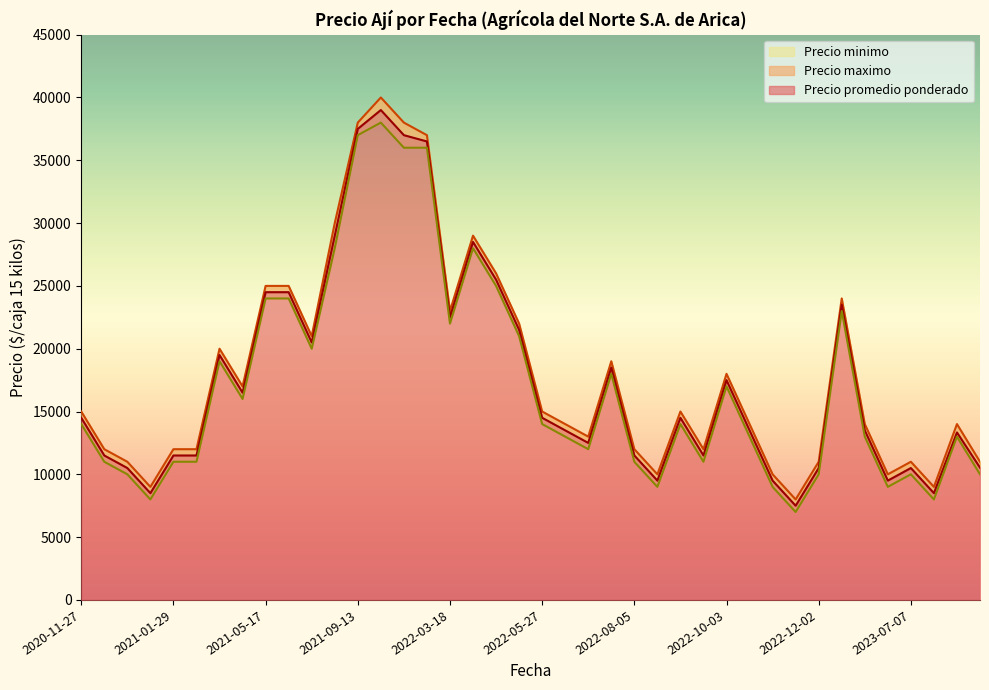

Which series changed the most between 2022-05-27 and 2020-11-30?

Precio promedio ponderado